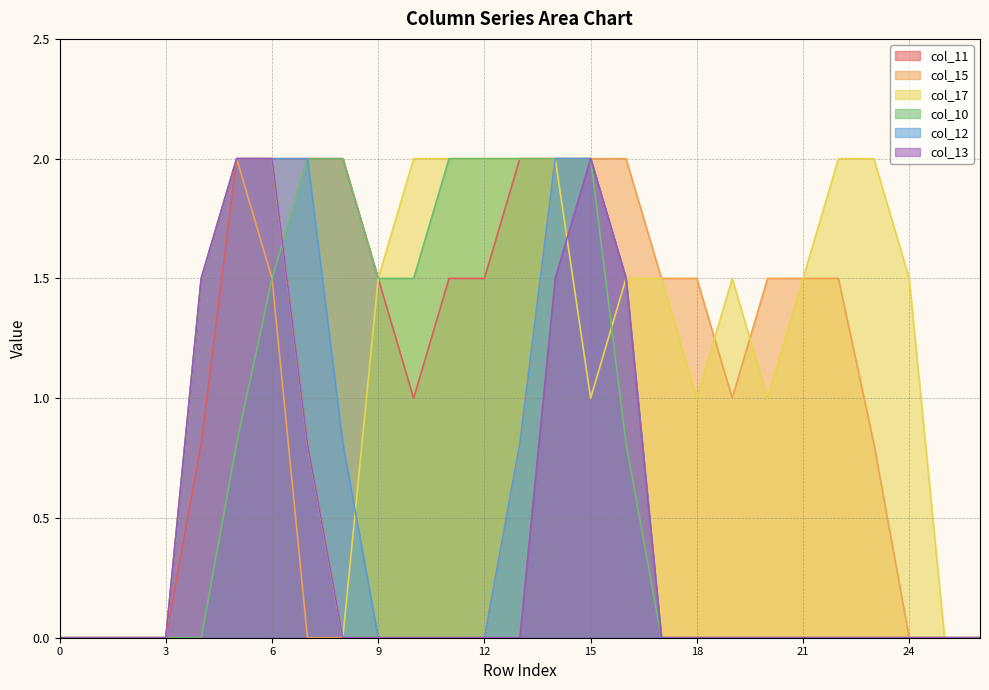

What is the highest value of the col_12 series?

2.0